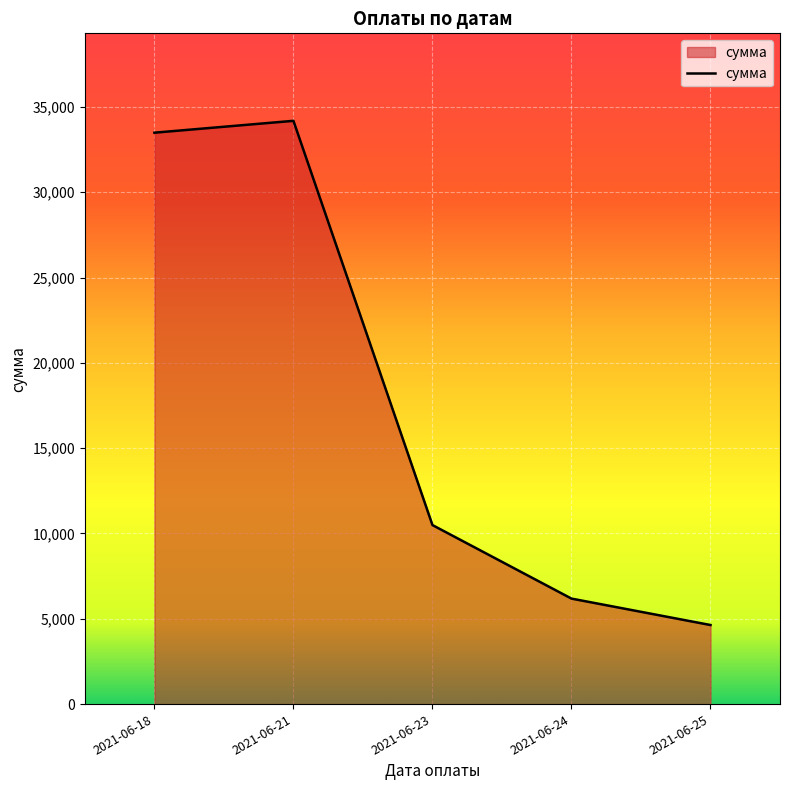

List the labels in order of value, largest first.

2021-06-21, 2021-06-18, 2021-06-23, 2021-06-24, 2021-06-25